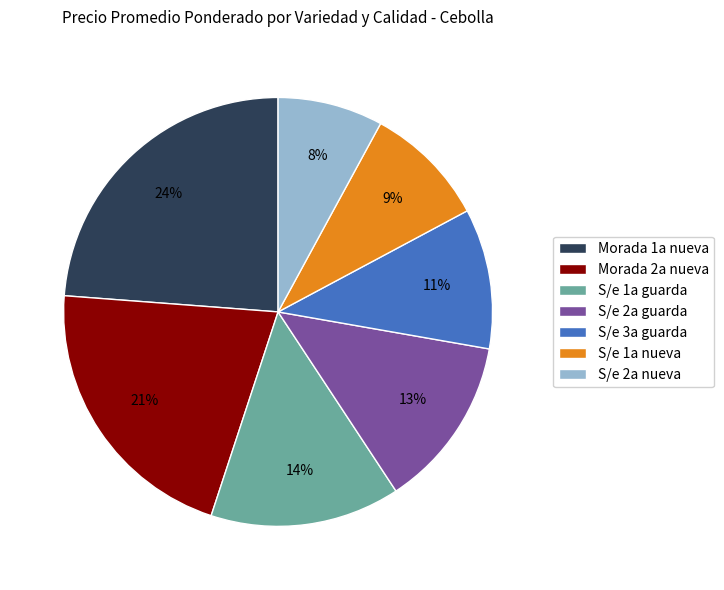

Is the sum of Morada 2a nueva and Morada 1a nueva greater than half?

No